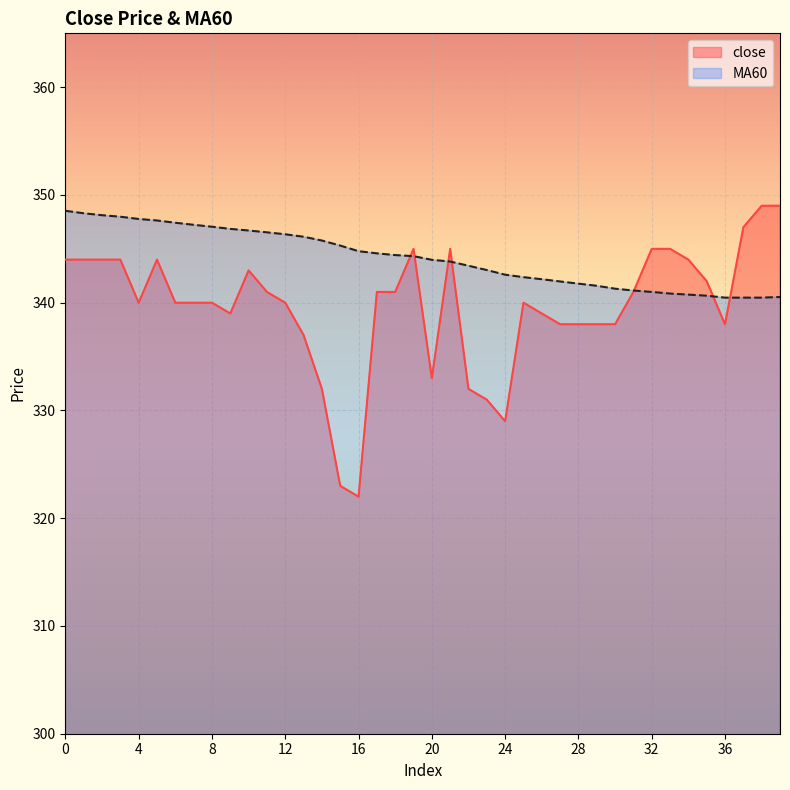

What is the sum of all close values?

13585.0